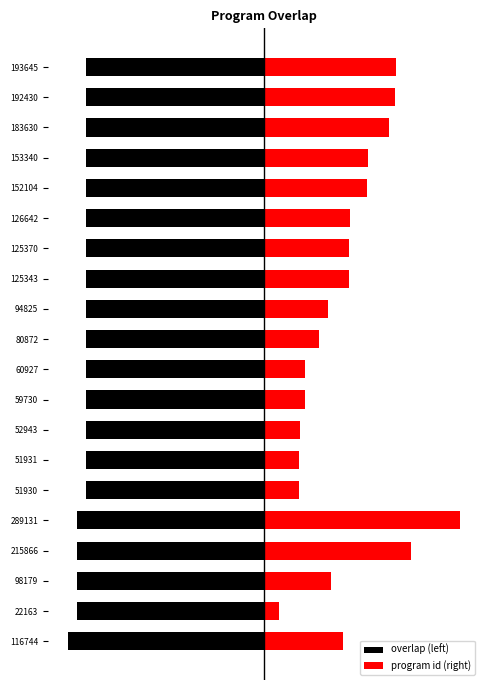

What is the average value of the program id (right) series?

8.9